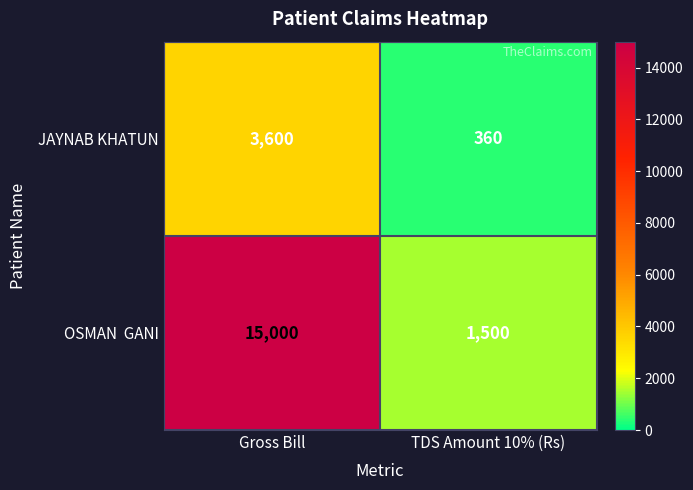

At which category is the sum across all series the highest?

Gross Bill